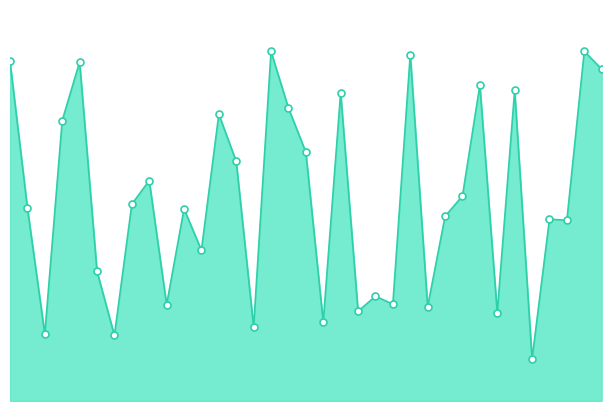

Is this an area chart (filled region under the line)?

Yes